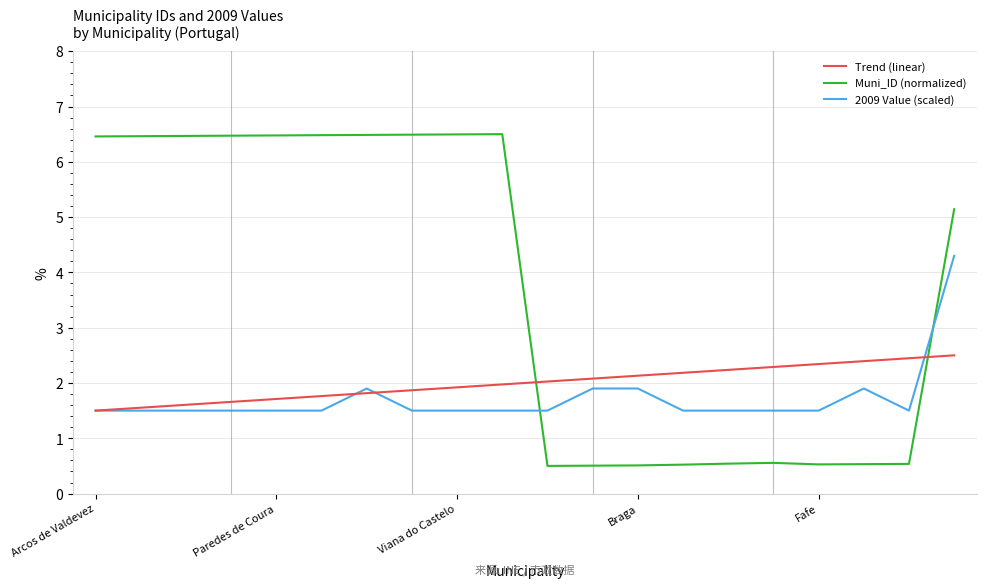

Is this an area chart (filled region under the line)?

No